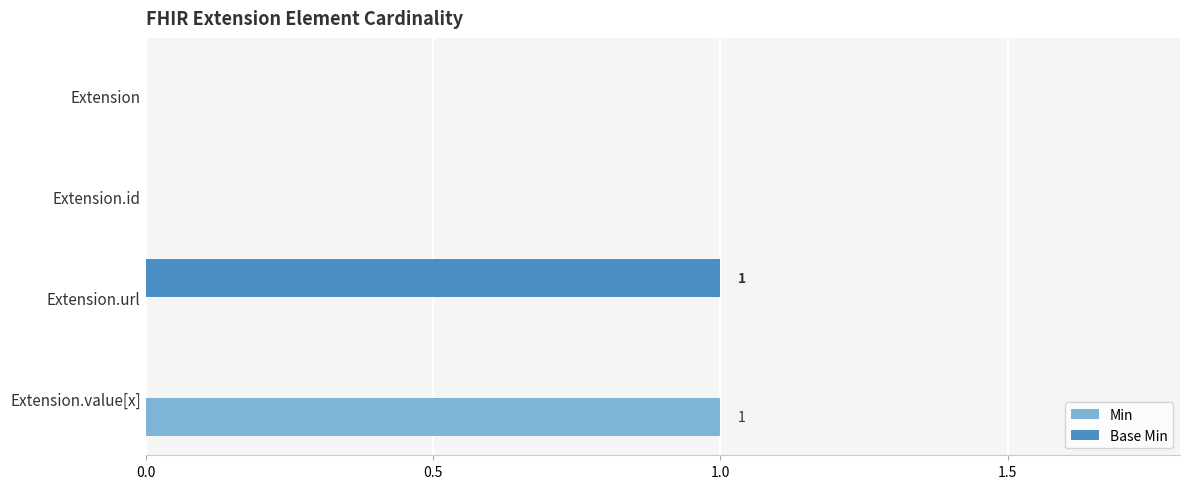

Which category has the highest value in the Min series?

Extension.value[x]